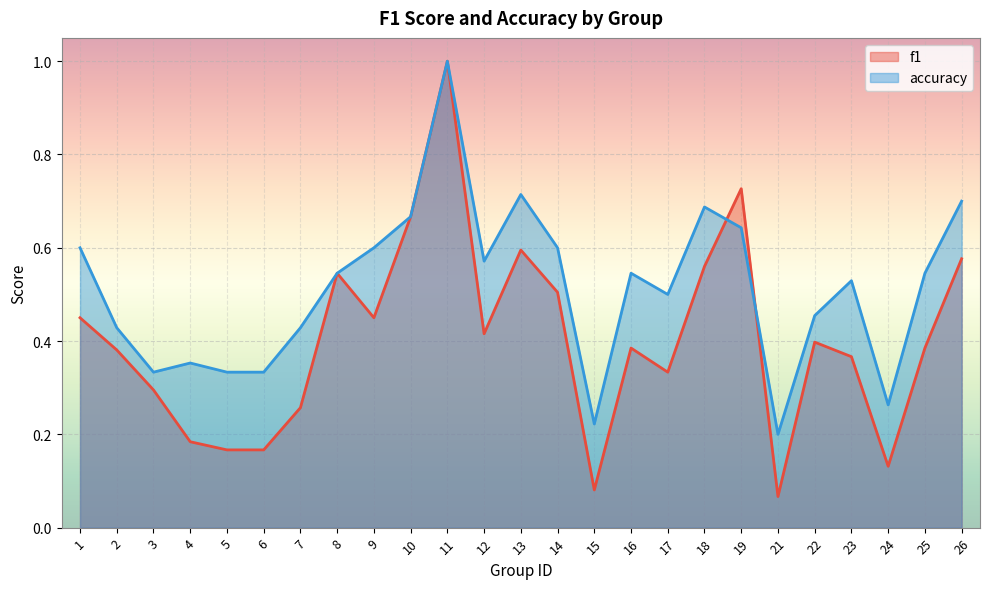

Which series has the largest range (max minus min)?

f1